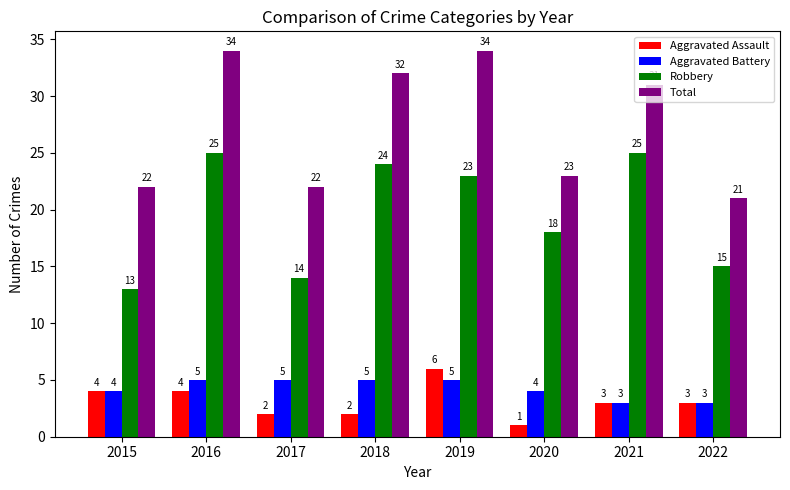

List the series in order of their peak value, highest first.

Total, Robbery, Aggravated Assault, Aggravated Battery